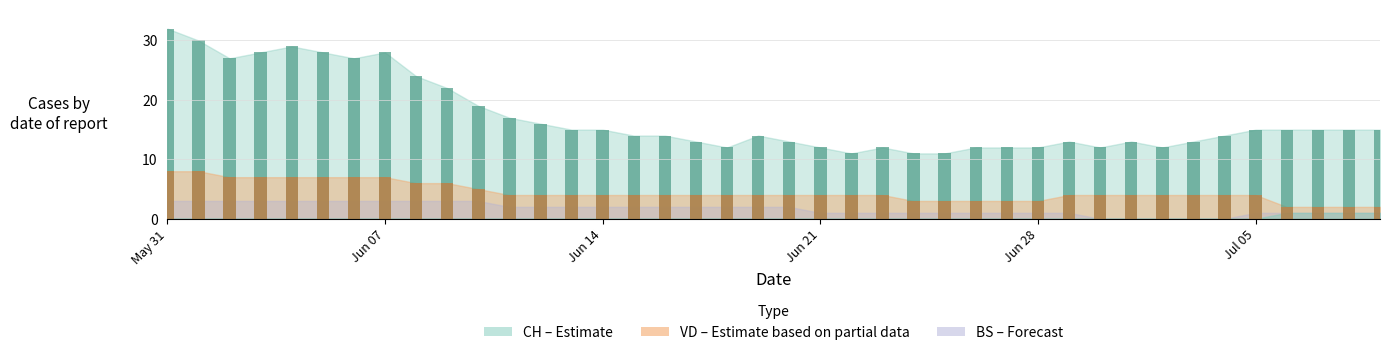

Is the value of CH bars at 36 greater than the value of VD bars at 13?

Yes